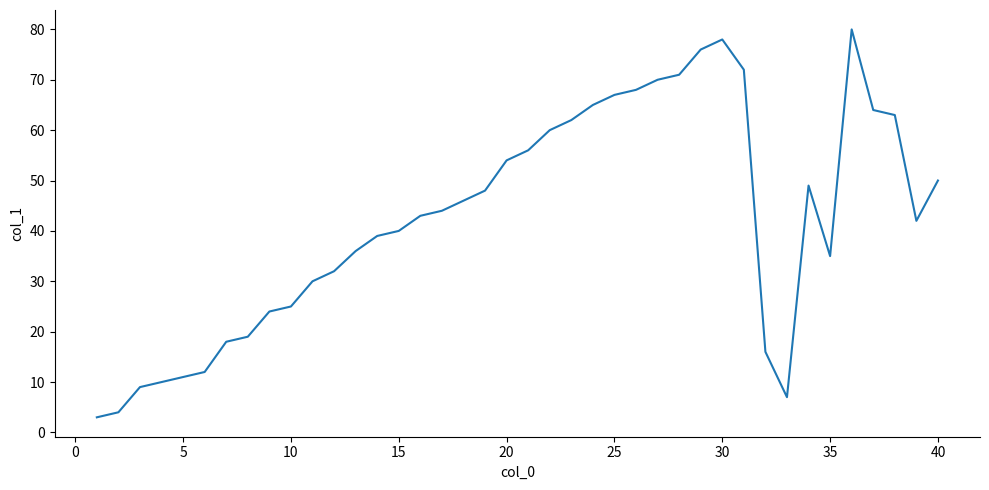

Reading right to left, list all the values displayed in this chart.

50	42	63	64	80	35	49	7	16	72	78	76	71	70	68	67	65	62	60	56	54	48	46	44	43	40	39	36	32	30	25	24	19	18	12	11	10	9	4	3